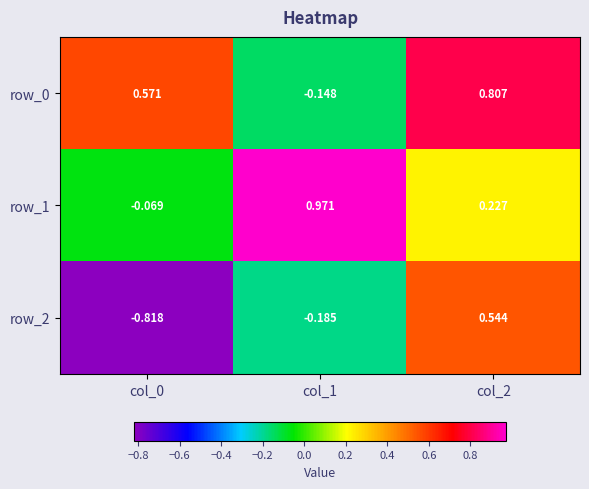

Is the value of row_1 at col_2 greater than the value of row_0 at col_1?

Yes